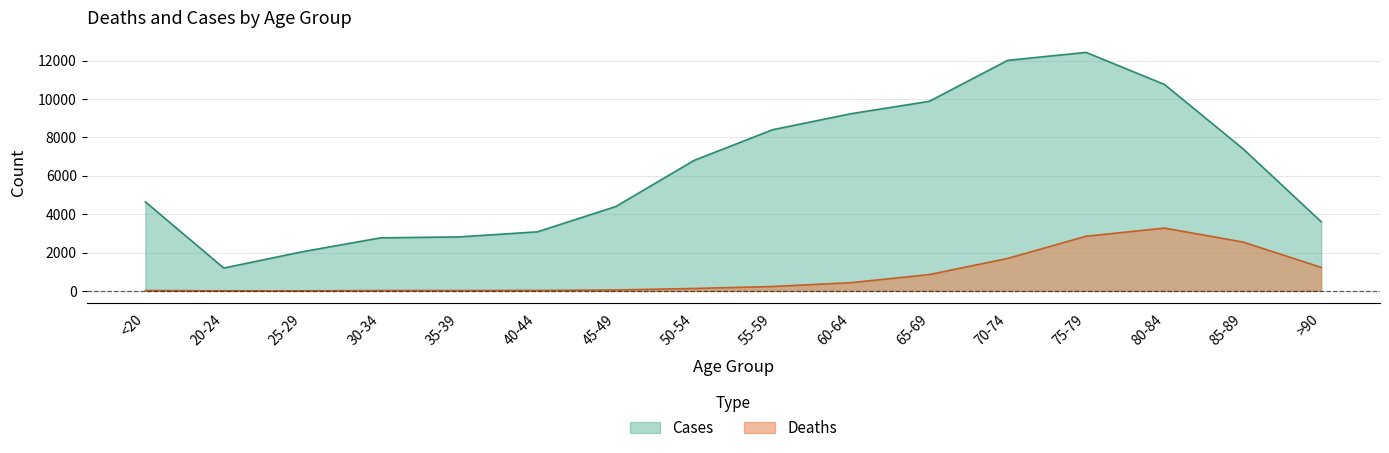

What are all the series names shown in the legend?

Cases, Deaths